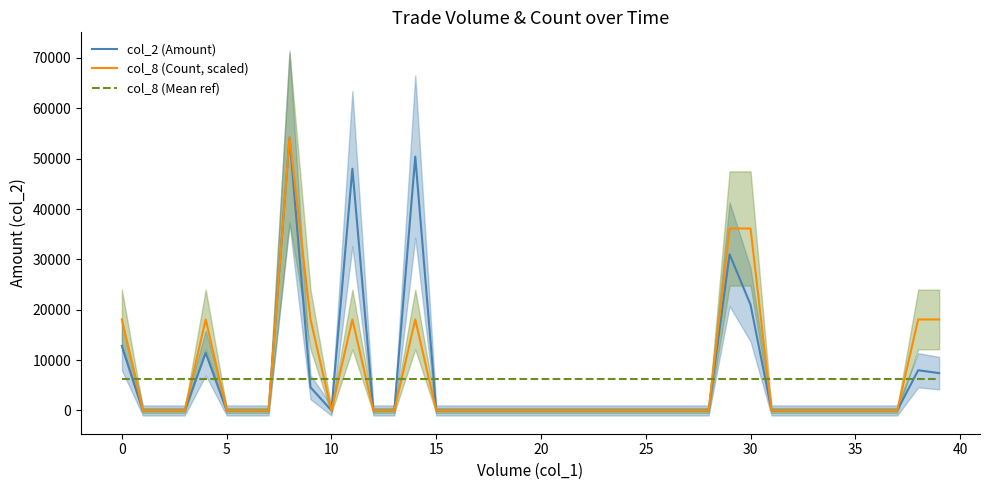

Where is col_2 (Amount) nearest to the value 27100?

29